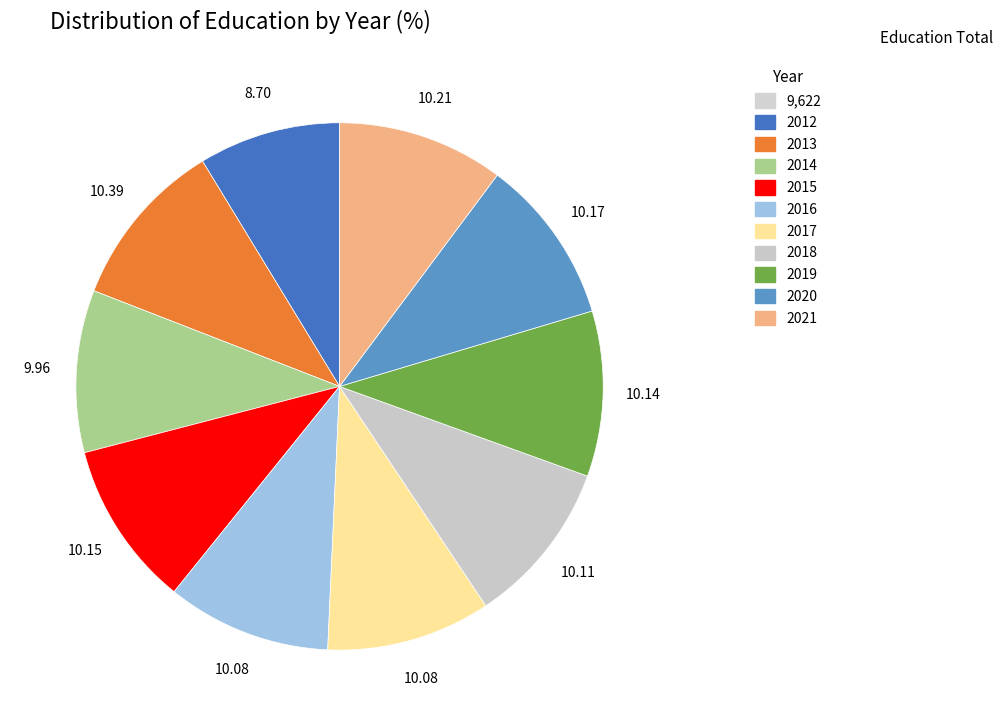

Does any single category account for the majority?

No